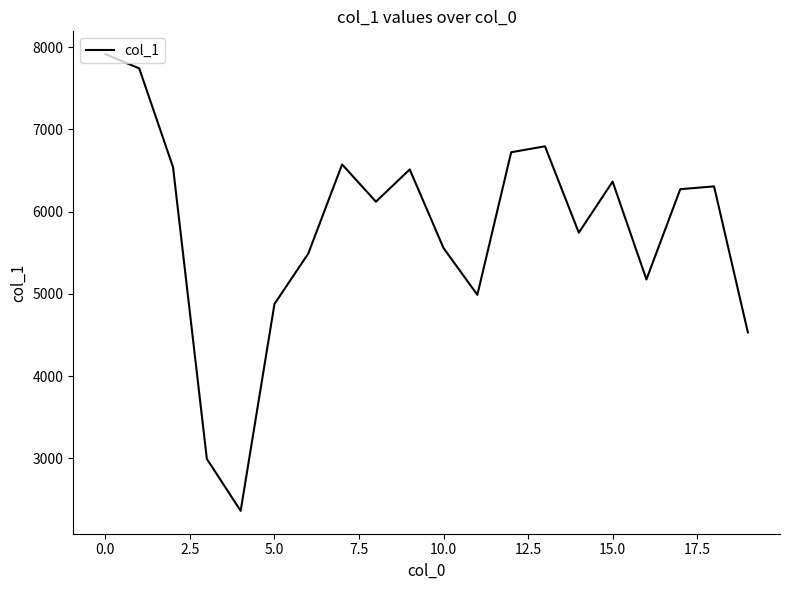

What is the minimum value shown in the chart?

2363